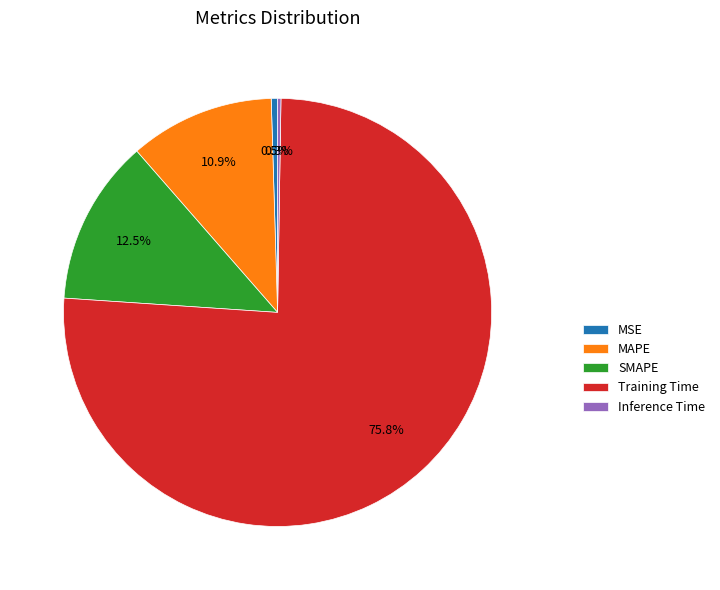

What percentage is NOT represented by Training Time?

24.2%